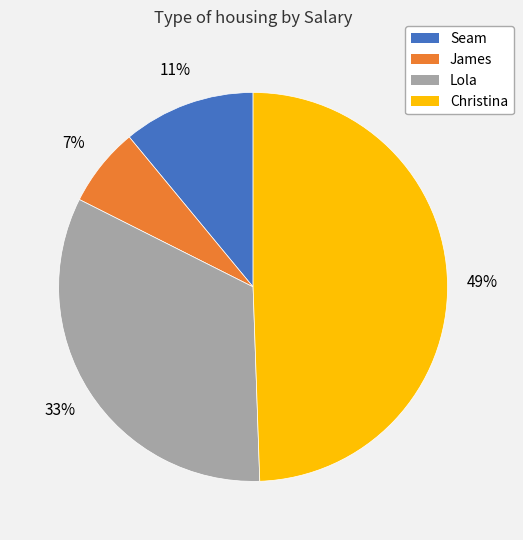

Approximately how many times larger is the value at Seam compared to Christina?

0.2